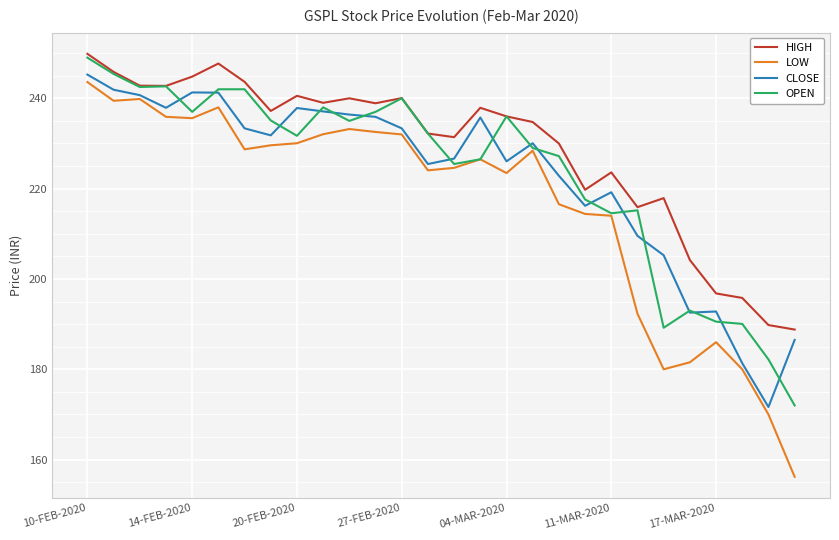

What is the lowest value of the LOW series?

156.2